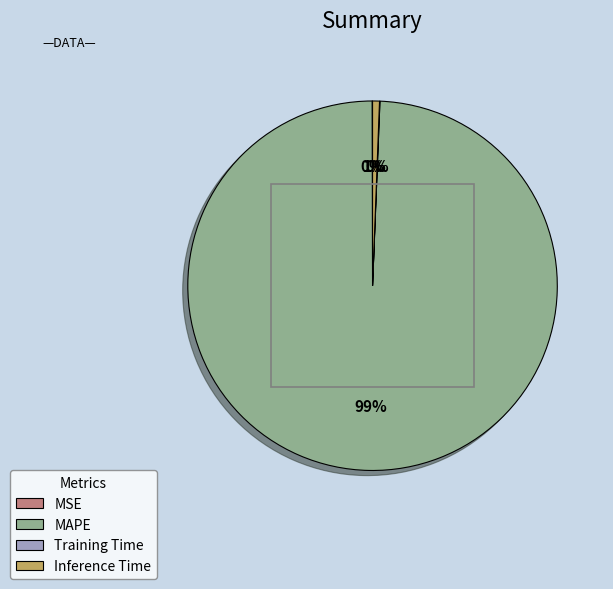

Combined, do MAPE and Inference Time account for over 50%?

Yes